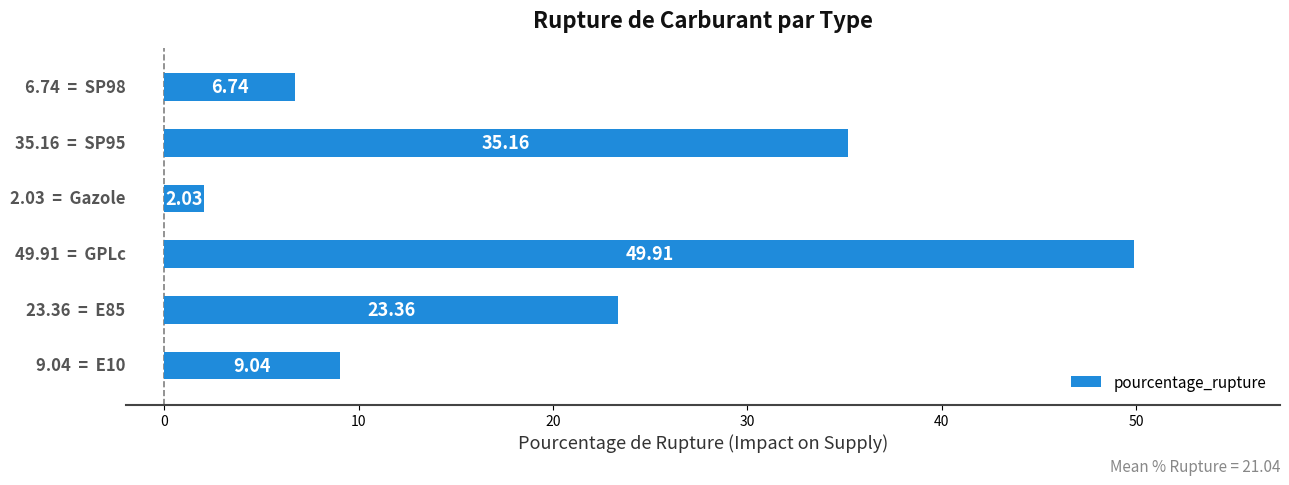

What is the difference between the second highest and second lowest values?

28.4